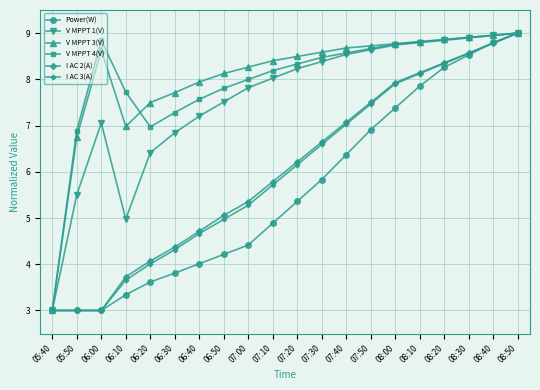

At which label does I AC 2(A) reach its peak?

08:50